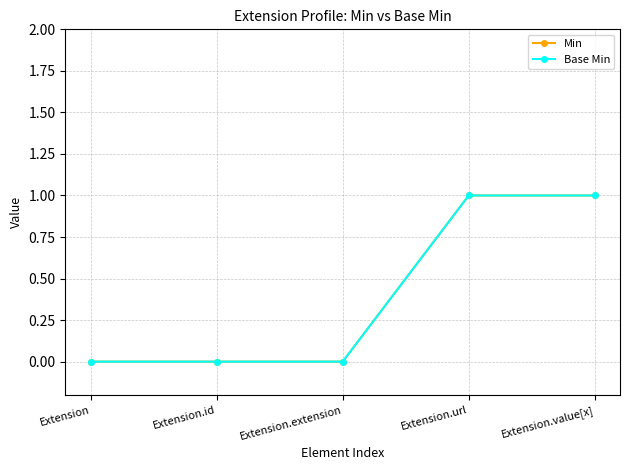

Rank the categories by Min value from lowest to highest.

Extension, Extension.id, Extension.extension, Extension.url, Extension.value[x]